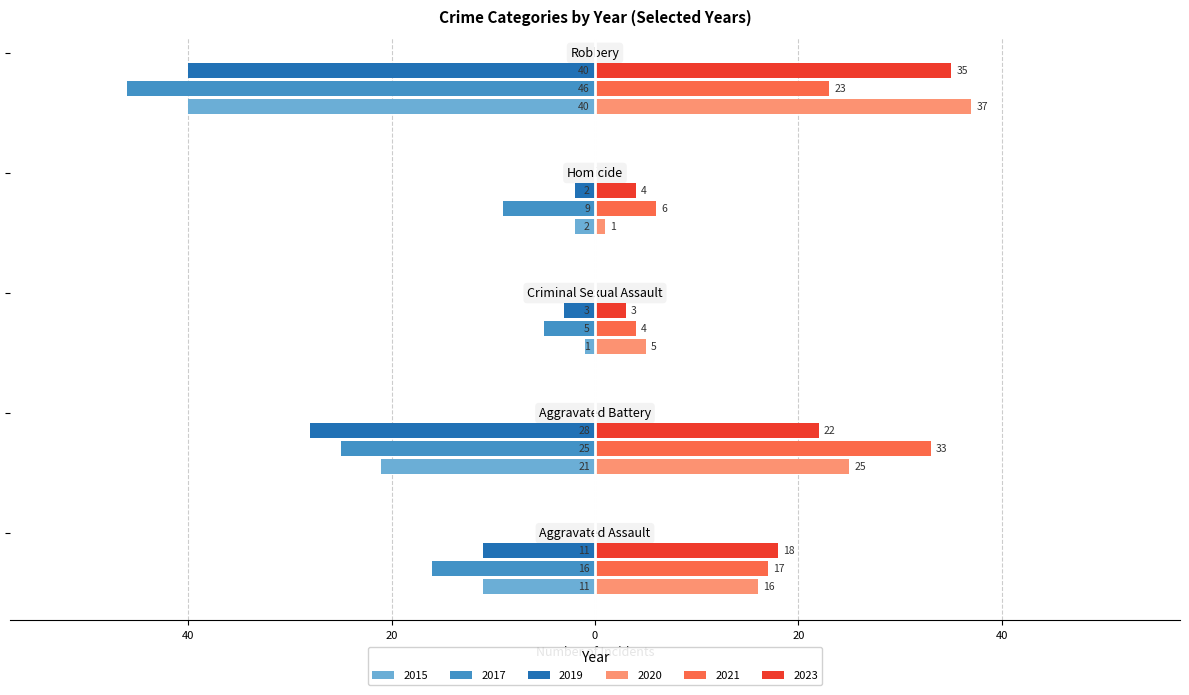

Reading left to right, transcribe all the data shown in this chart.

2015: -11	-21	-1	-2	-40
2017: -16	-25	-5	-9	-46
2019: -11	-28	-3	-2	-40
2020: 16	25	5	1	37
2021: 17	33	4	6	23
2023: 18	22	3	4	35